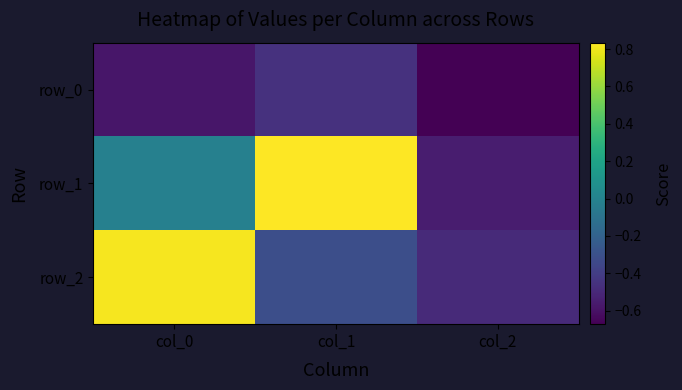

Reading left to right, what are all the values shown in this chart?

row_0: -0.6	-0.5	-0.7
row_1: -0.0	0.8	-0.6
row_2: 0.8	-0.3	-0.5